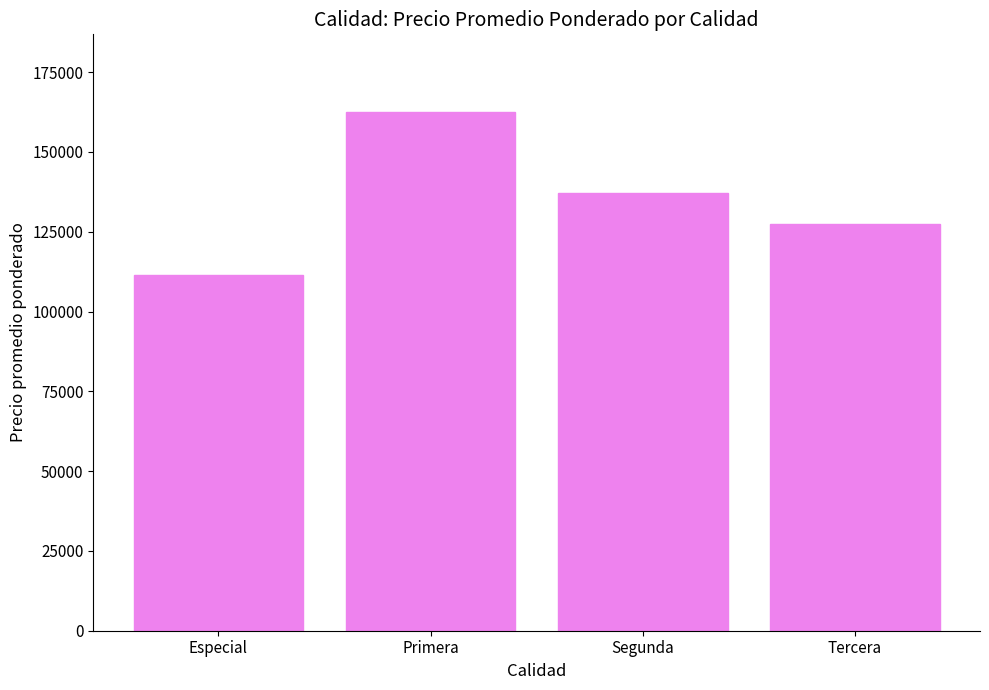

What is the difference between the second highest and minimum values?

25695.5